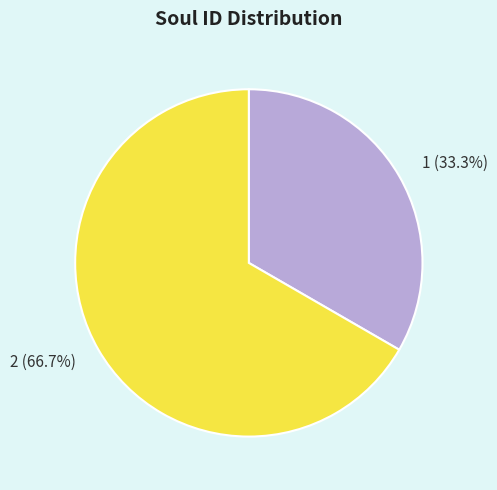

The 2 slice represents 67% of the pie. True or false?

True